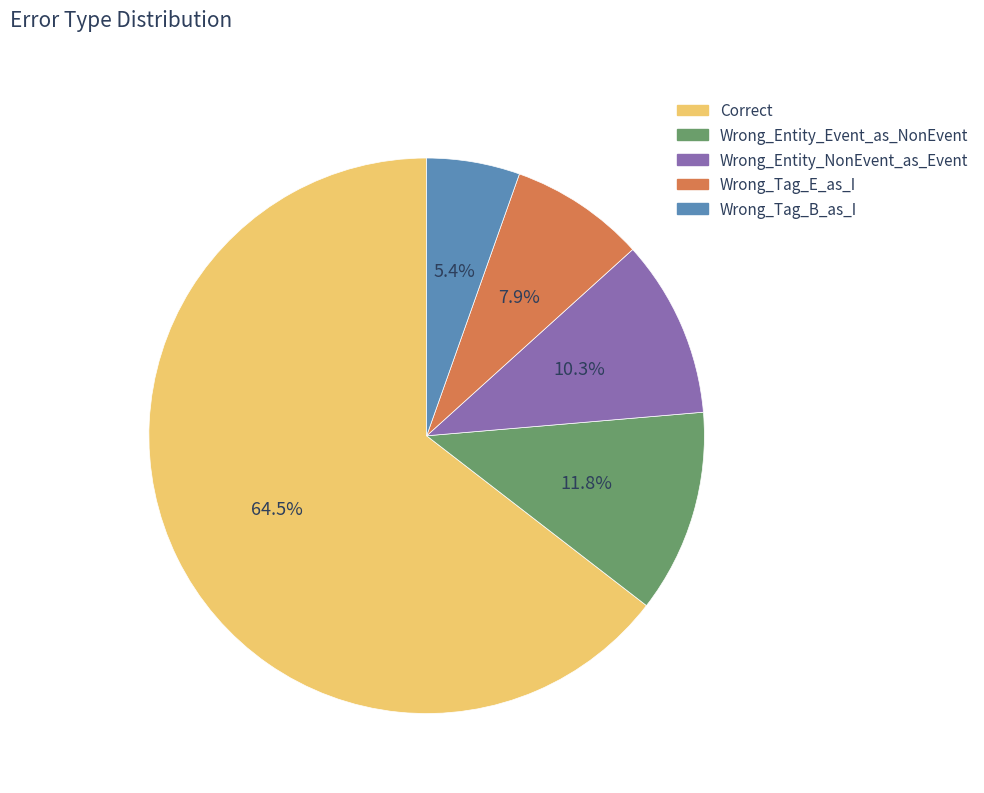

The Wrong_Tag_E_as_I slice represents 1% of the pie. True or false?

False